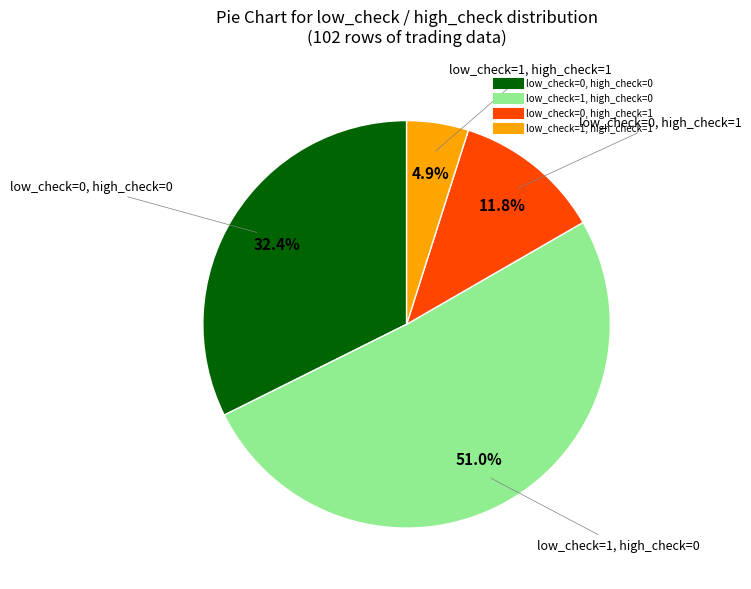

What is the ratio of the value at low_check=1, high_check=0 to the value at low_check=1, high_check=1?

10.4